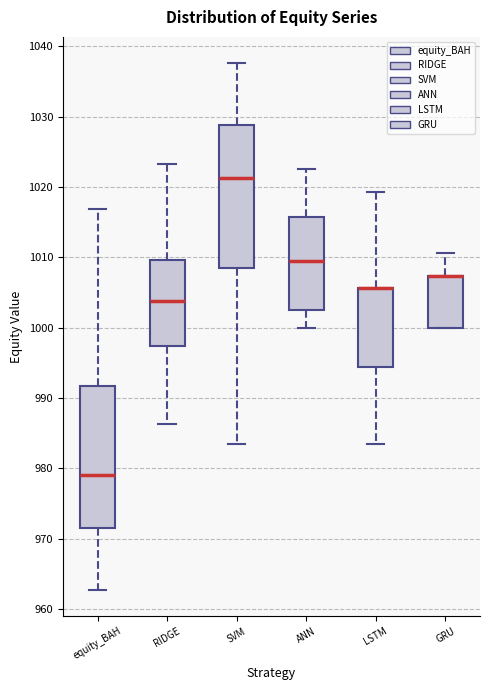

Reading left to right, transcribe this box plot: for each box, give where its median line is, the range the box spans, and where its two whiskers end, as read against the y-axis. The values are not printed on the chart, so give them approximately, as read against the axis.

equity_BAH: median 979, box 972 to 992, whiskers 963 to 1017
RIDGE: median 1004, box 997 to 1010, whiskers 986 to 1023
SVM: median 1021, box 1009 to 1029, whiskers 983 to 1038
ANN: median 1009, box 1002 to 1016, whiskers 1000 to 1023
LSTM: median 1006 (drawn on the box's upper edge), box 994 to 1006, whiskers 983 to 1019
GRU: median 1007 (drawn on the box's upper edge), box 1000 to 1007, whiskers 1000 to 1011